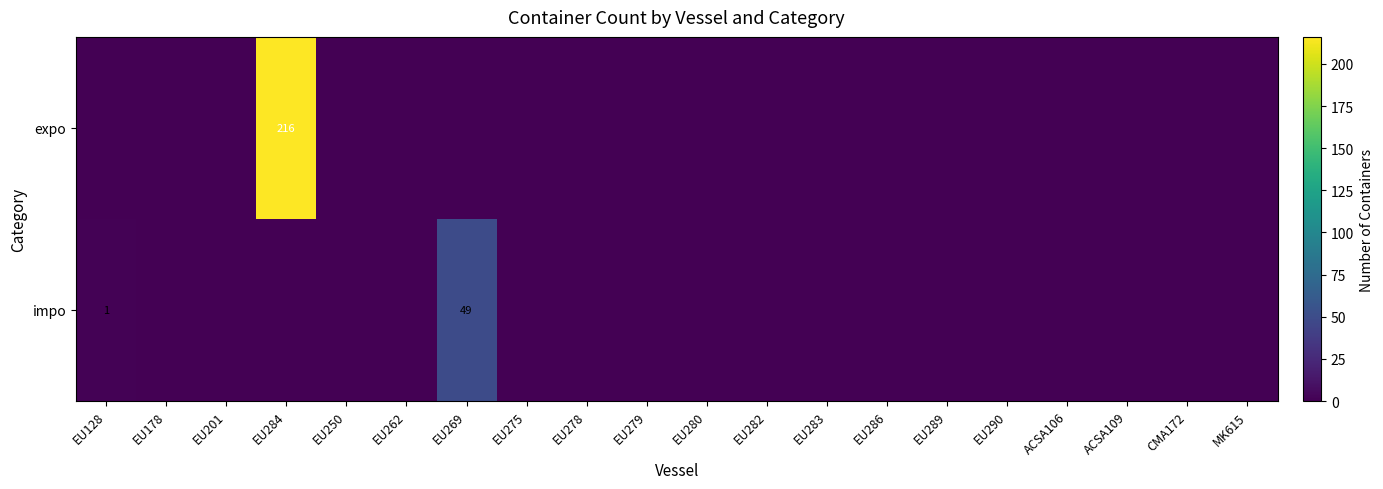

The value of impo at EU128 is 2. True or false?

False